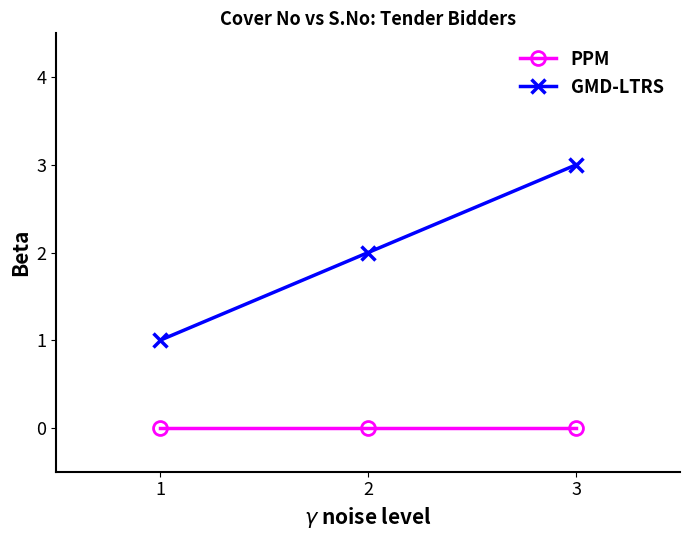

What is the value of the GMD-LTRS point at the 3rd from the left?

3